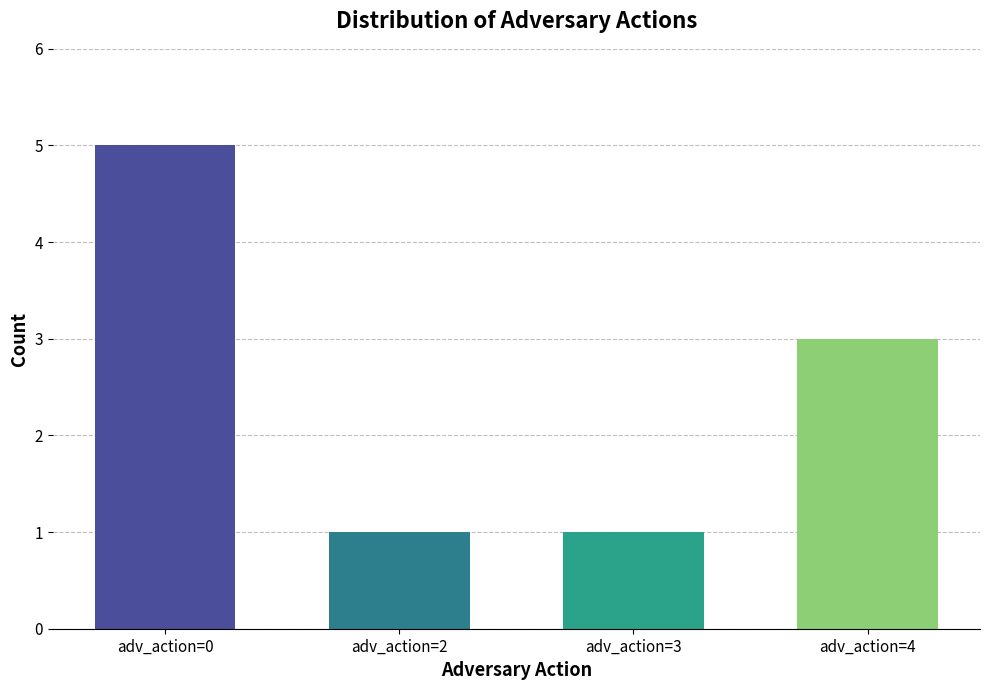

What is the maximum value shown in the chart?

5